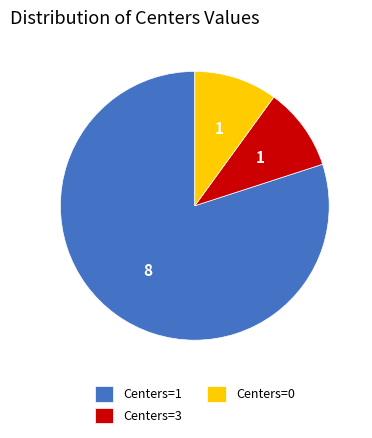

Is there a majority slice in this chart?

Yes